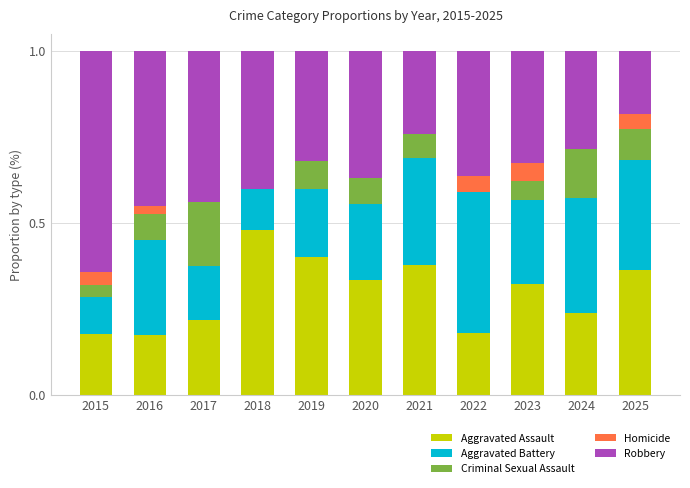

The value of Aggravated Assault at 2015 is 0.2. True or false?

True